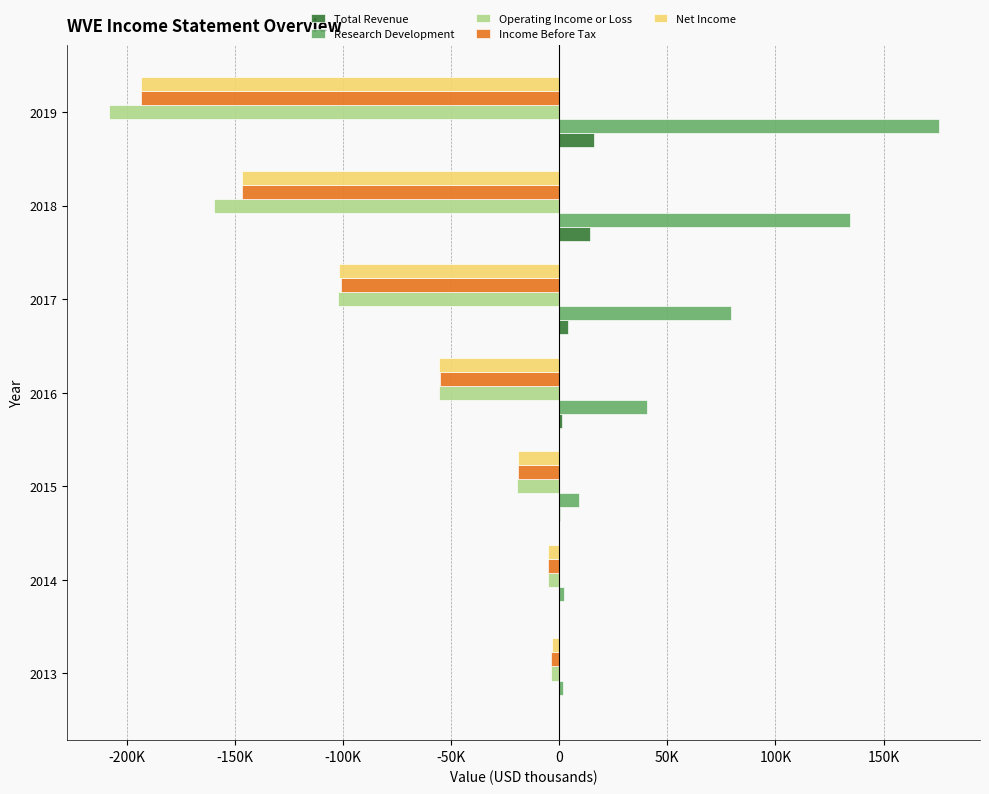

What are all the series names shown in the legend?

Total Revenue, Research Development, Operating Income or Loss, Income Before Tax, Net Income